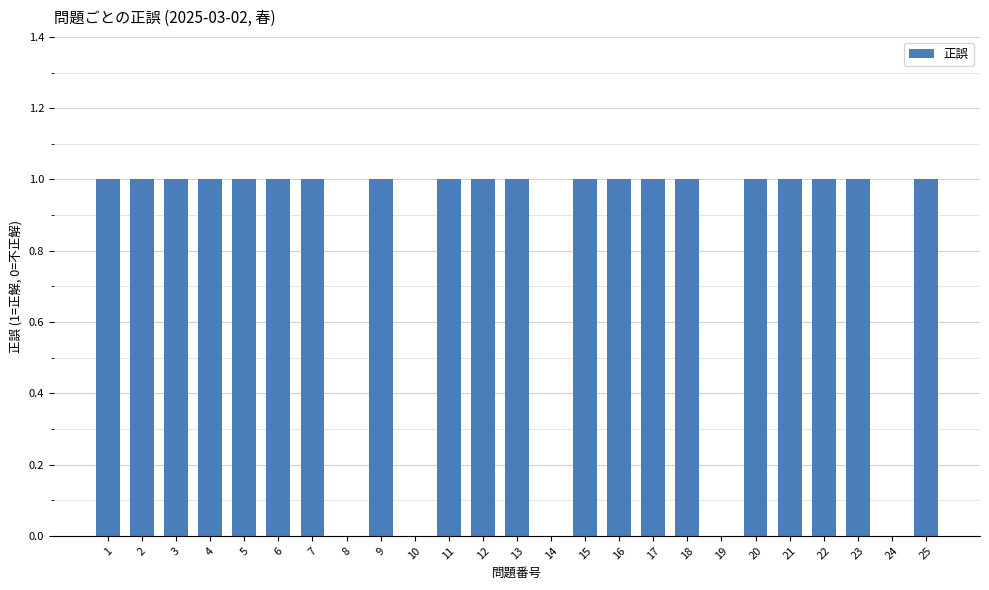

Reading left to right, what are all the values shown in this chart?

1	1	1	1	1	1	1	0	1	0	1	1	1	0	1	1	1	1	0	1	1	1	1	0	1